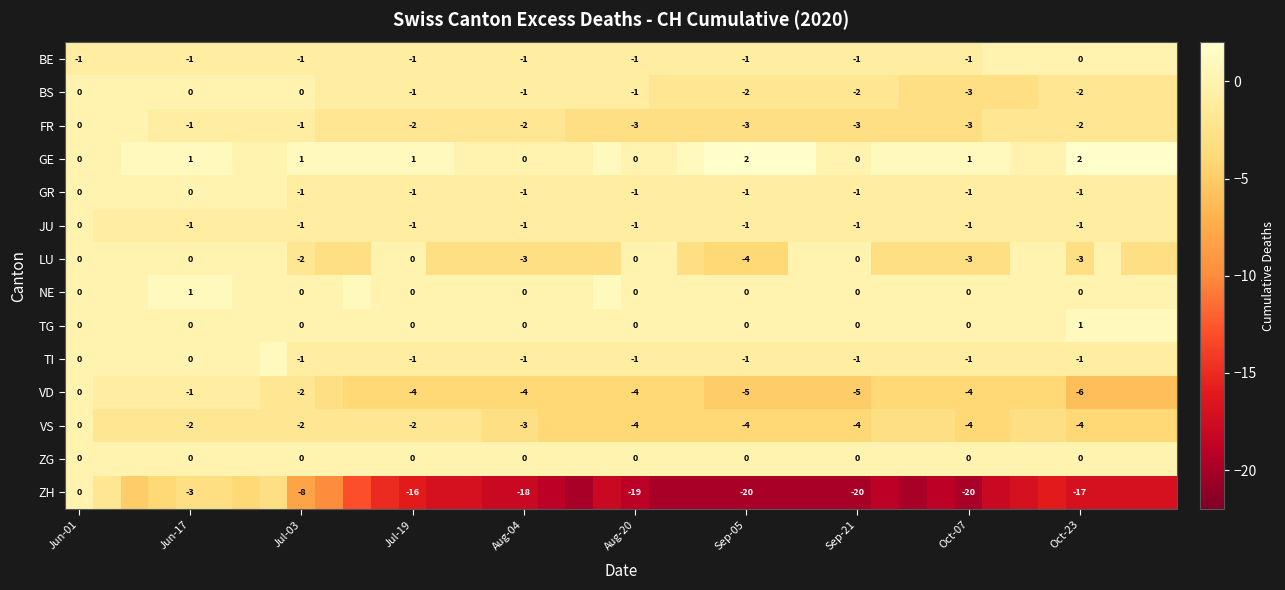

What is the spread (max minus min) of values at Aug-04?

18